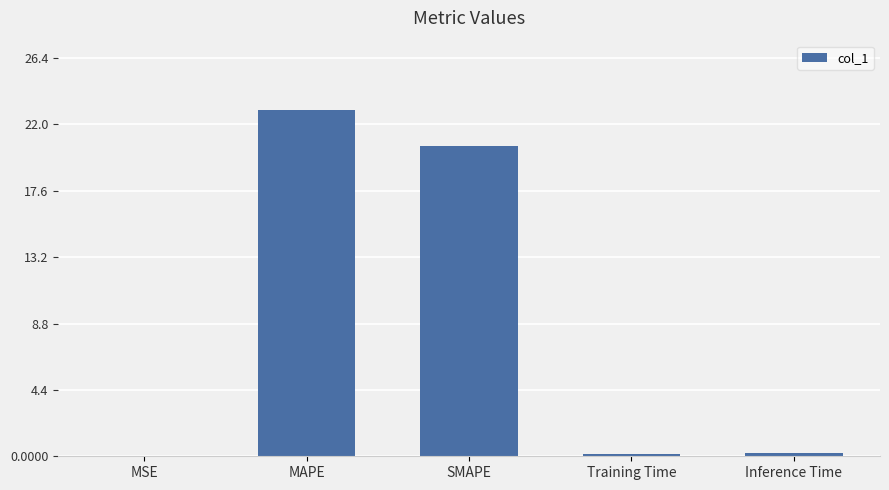

At which category does the chart reach its peak across all series?

MAPE